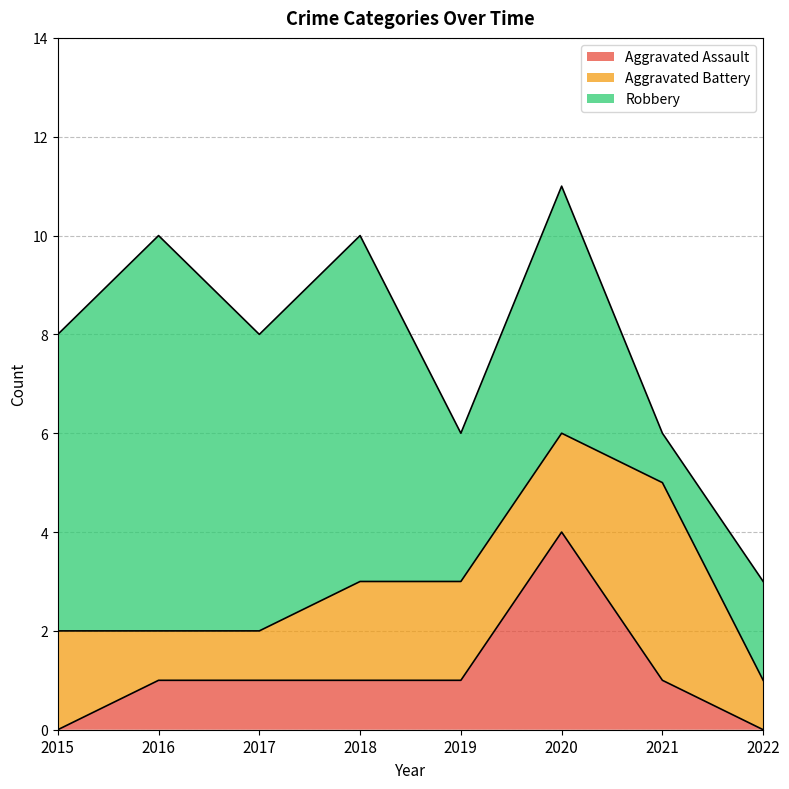

True or false: Aggravated Assault has more than 1 interior local peaks.

False